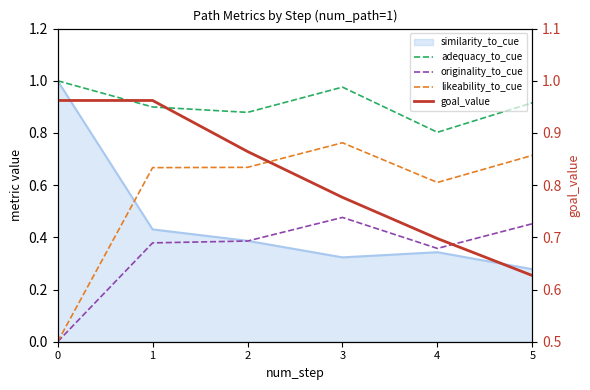

Is this an area chart (filled region under the line)?

No